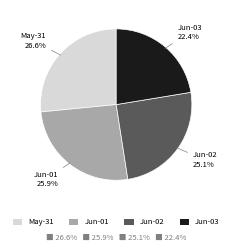

What portion of the pie excludes May-31?

73.4%